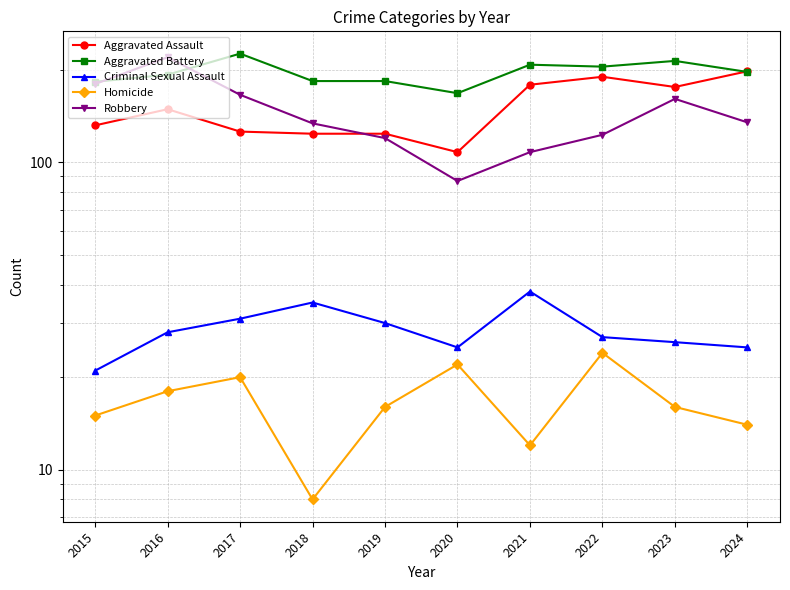

Which series has the widest spread of values?

Robbery